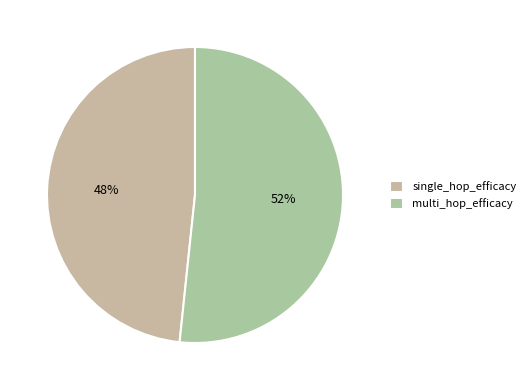

Count the number of slices in the pie.

2